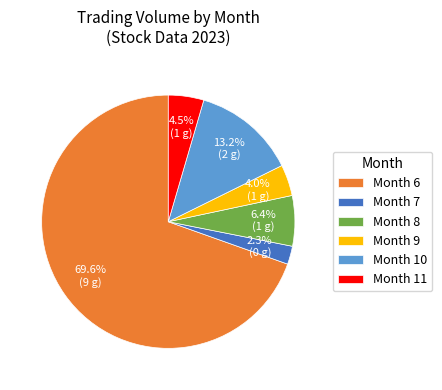

How many slices are in this pie chart?

6